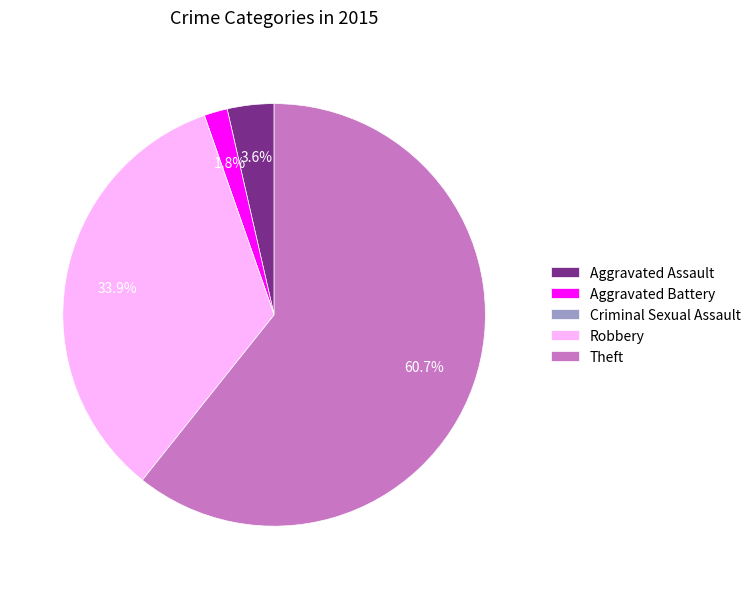

To the nearest percent, what percentage of the pie is Theft?

61%